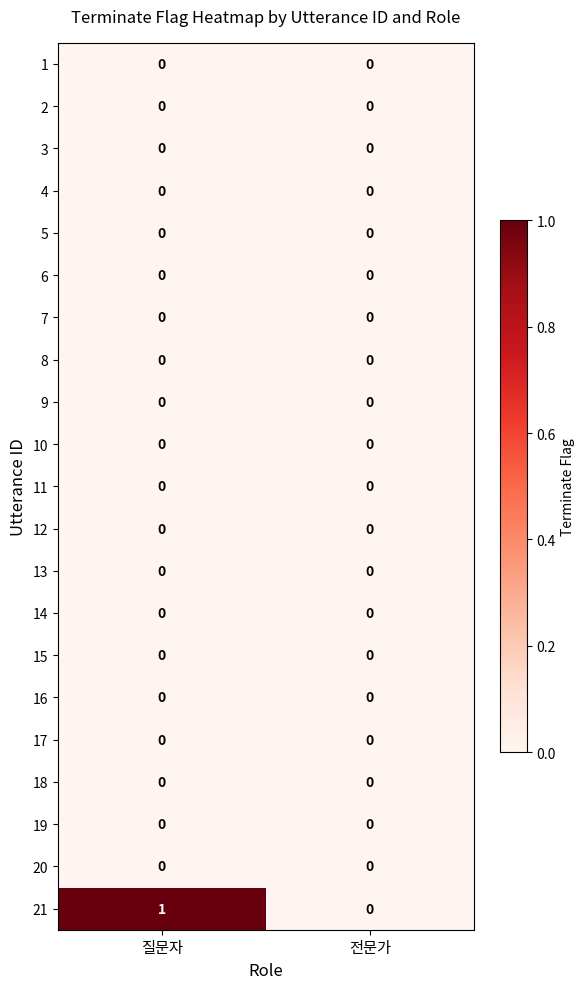

Which series has the largest total across all categories?

21